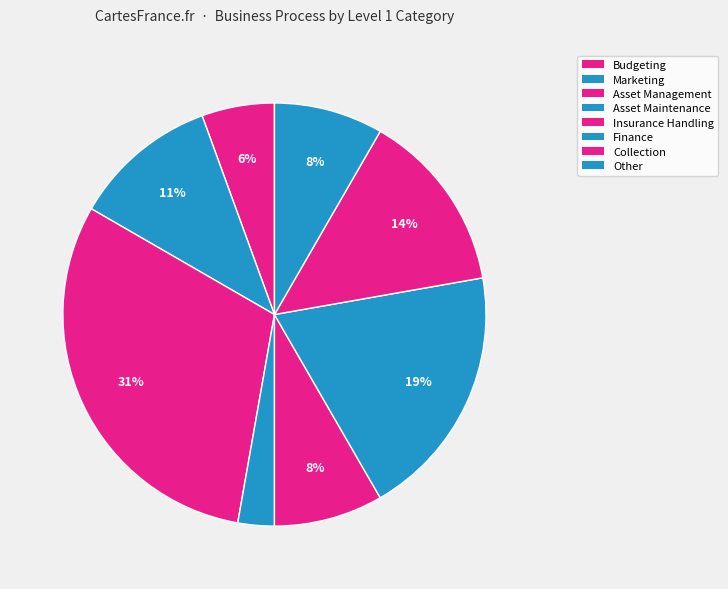

What percentage is NOT represented by Collection?

86.1%